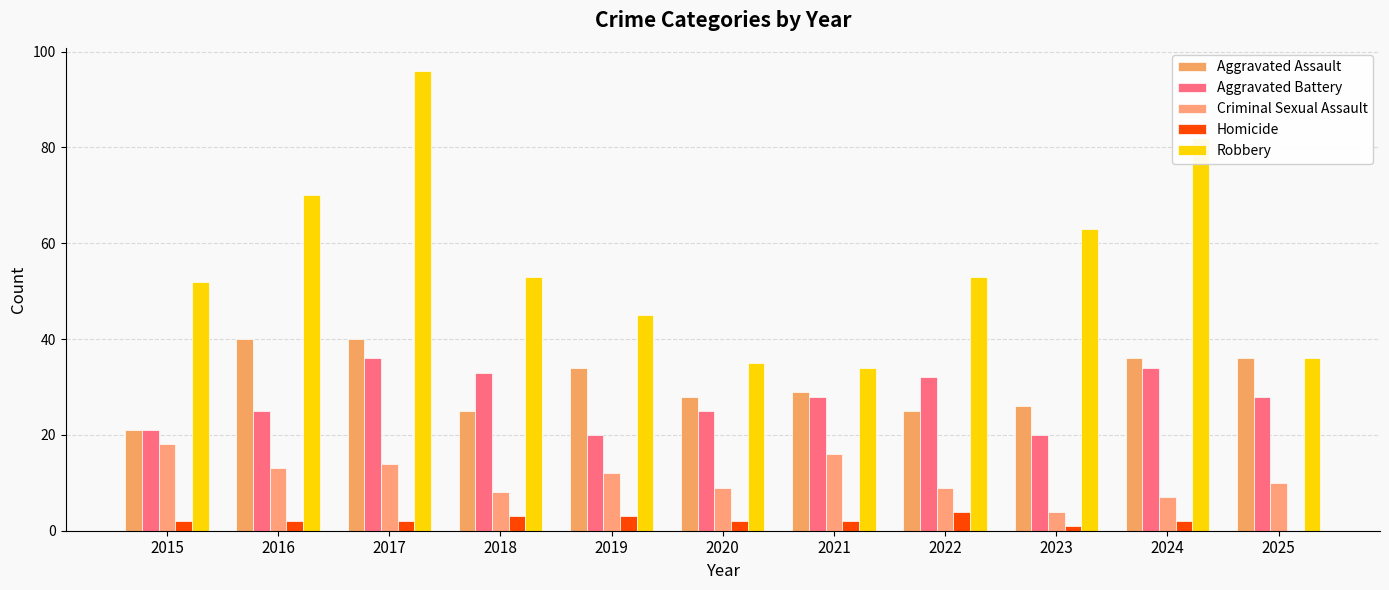

At 2021, list the series in order from smallest to largest.

Homicide, Criminal Sexual Assault, Aggravated Battery, Aggravated Assault, Robbery